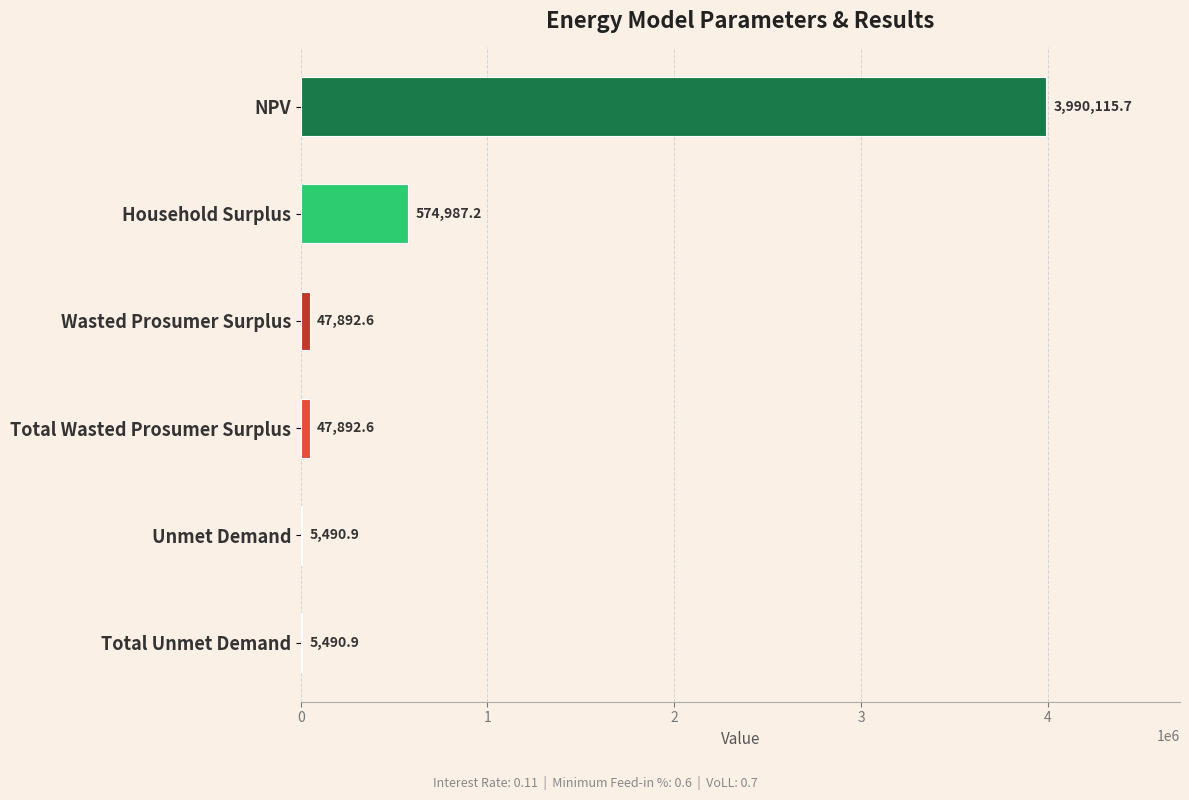

What is the maximum value shown in the chart?

3990115.7